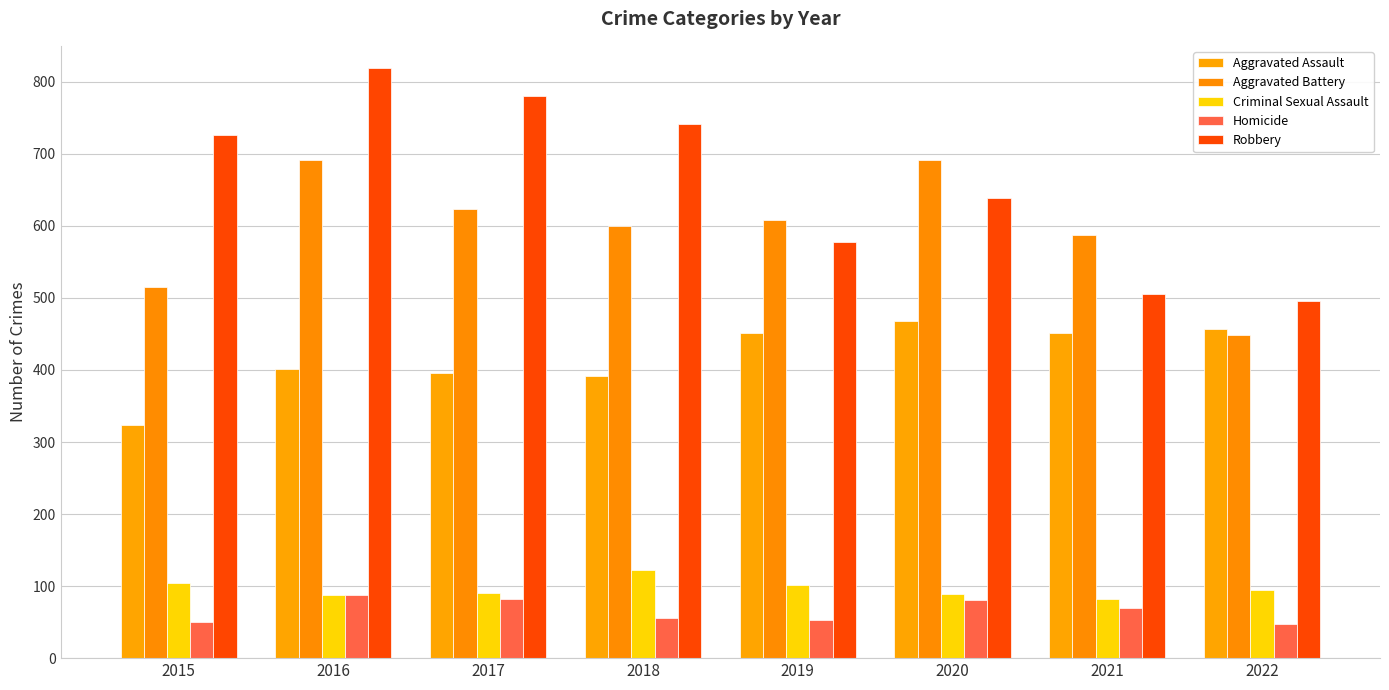

Which category has the lowest value in the Aggravated Assault series?

2015